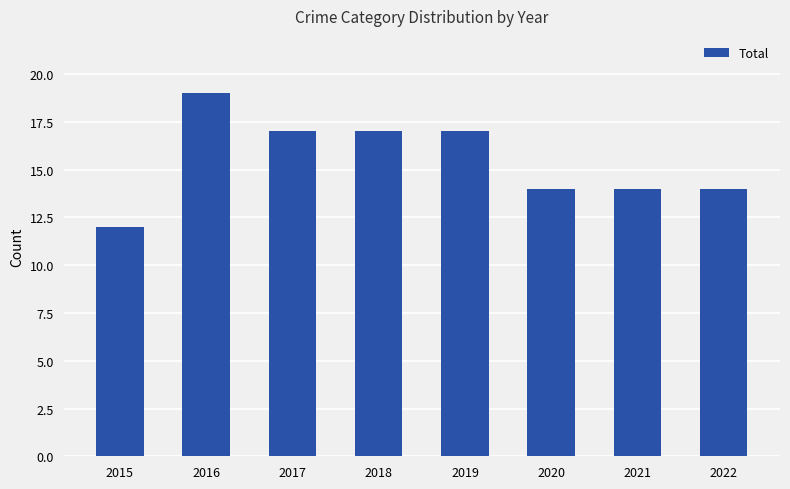

What is the value of the 5th bar from the left?

17